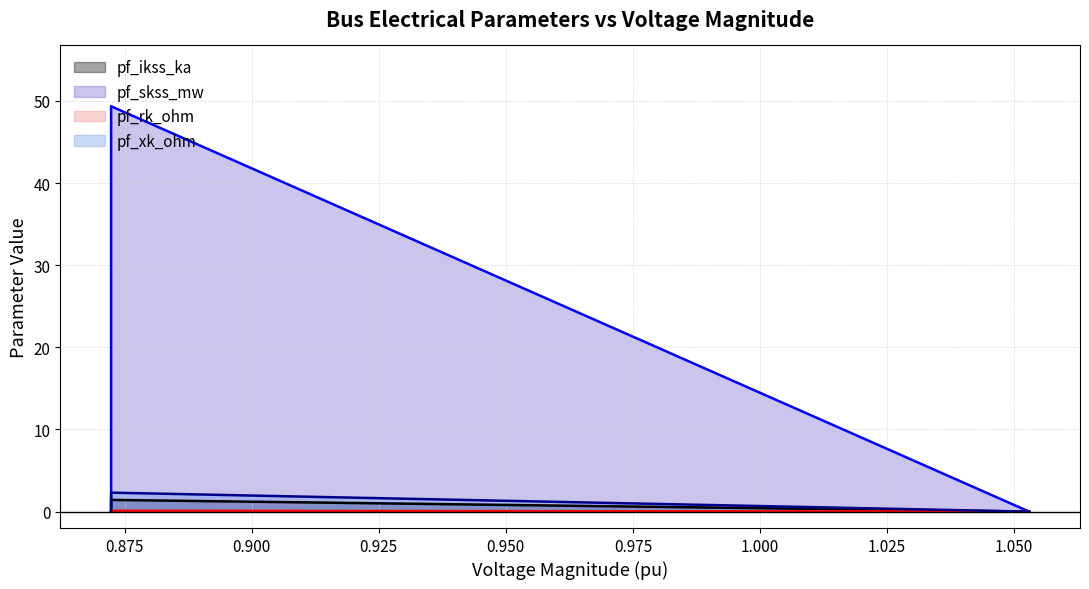

Which series has the largest total across all categories?

pf_skss_mw